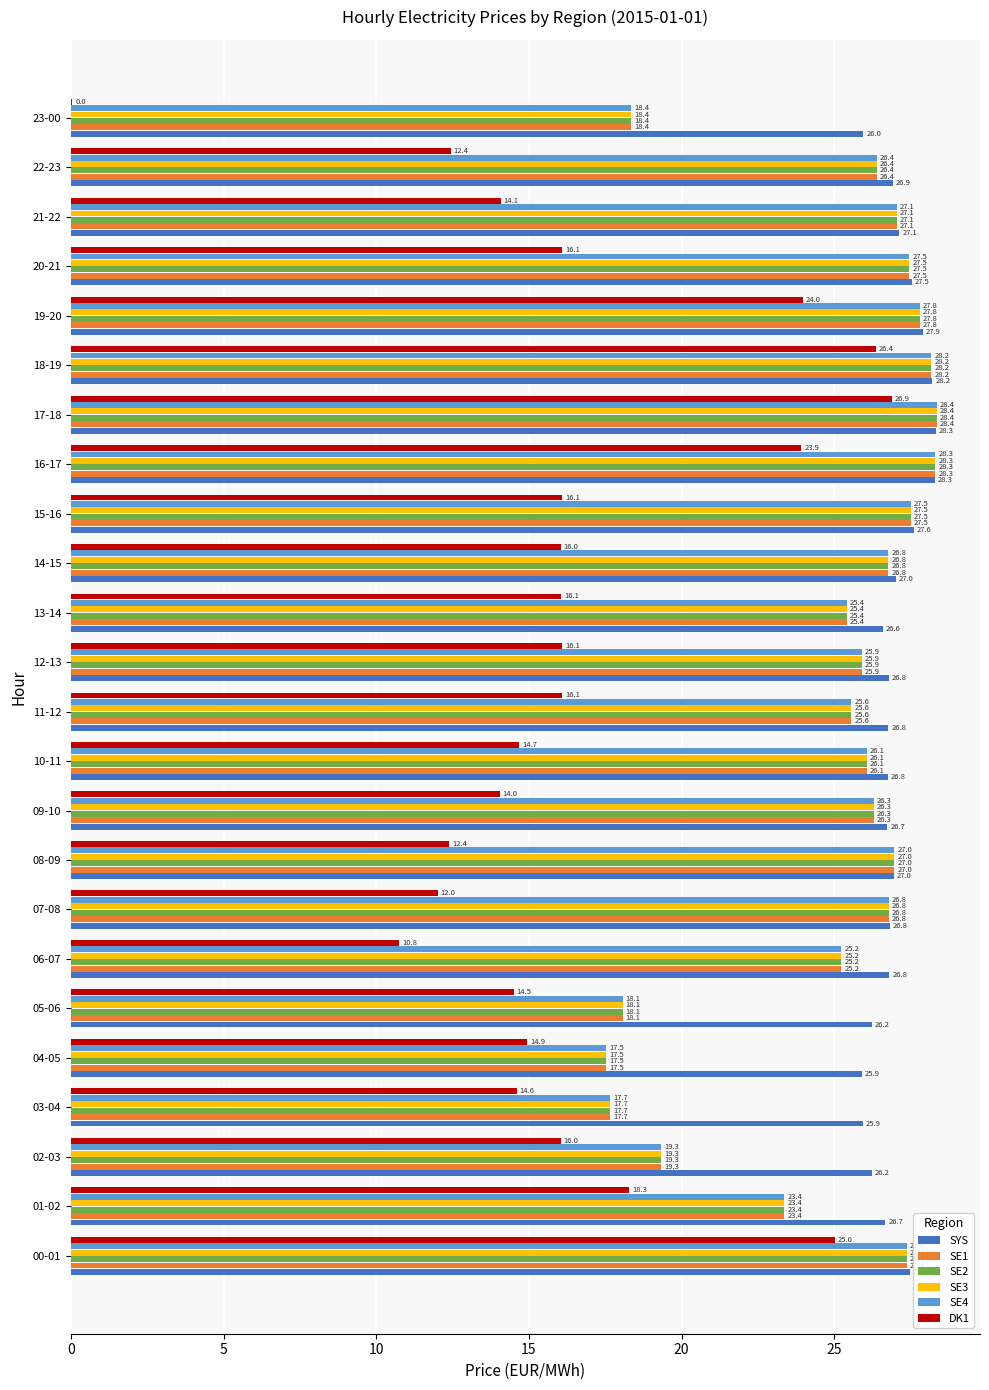

Which category has the highest value in the SE2 series?

17-18